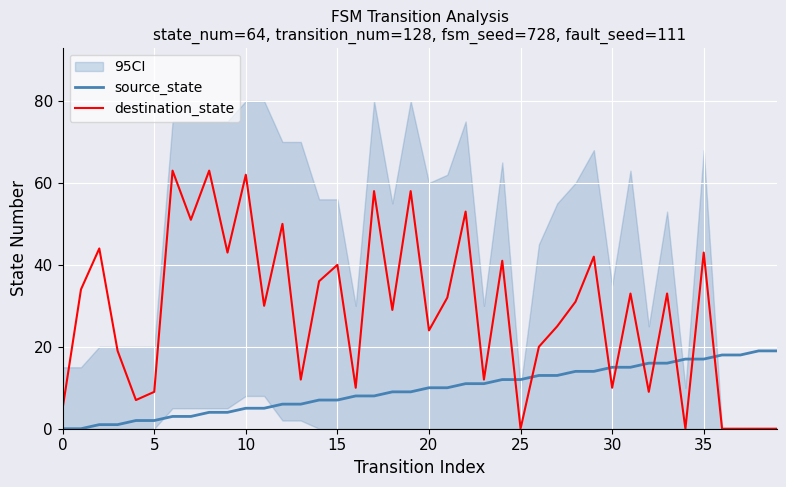

Is it true that destination_state equals 9 at 0?

False